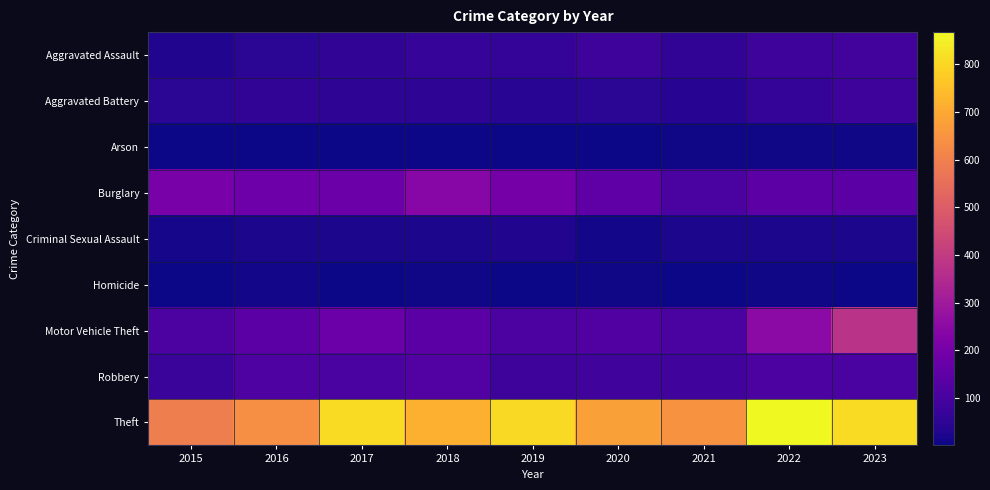

What is the spread (max minus min) of values at 2021?

644